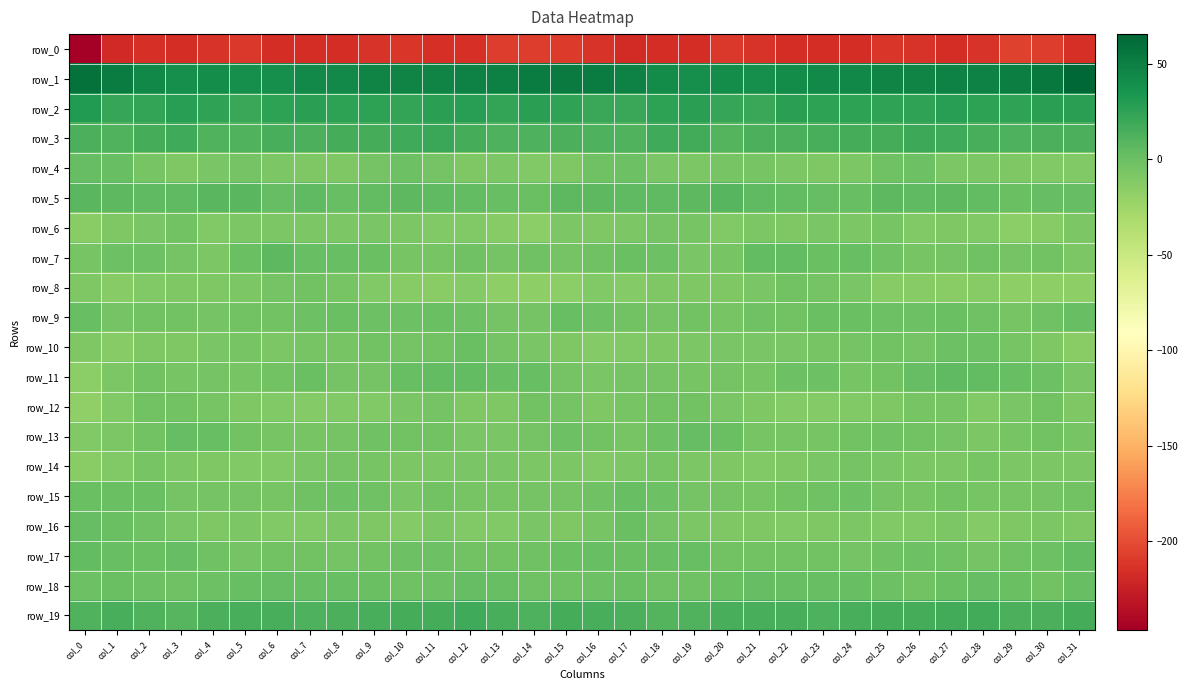

True or false: row_16 has a value of -8.5 at col_27.

True